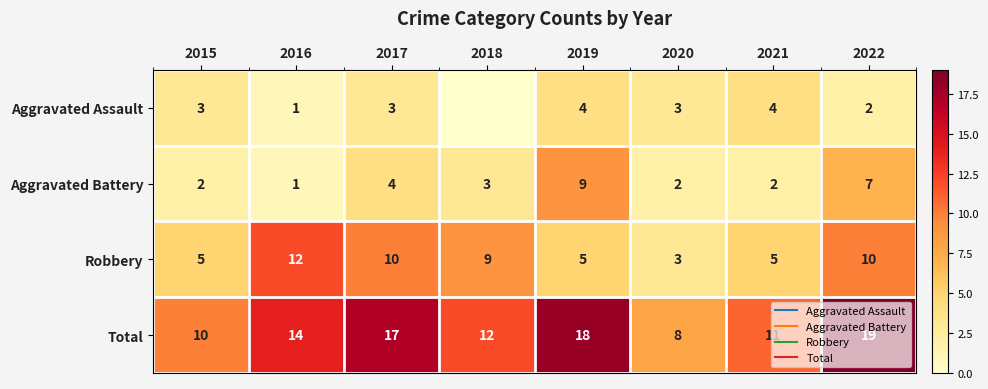

Where does the Aggravated Battery series first go above 3?

2017